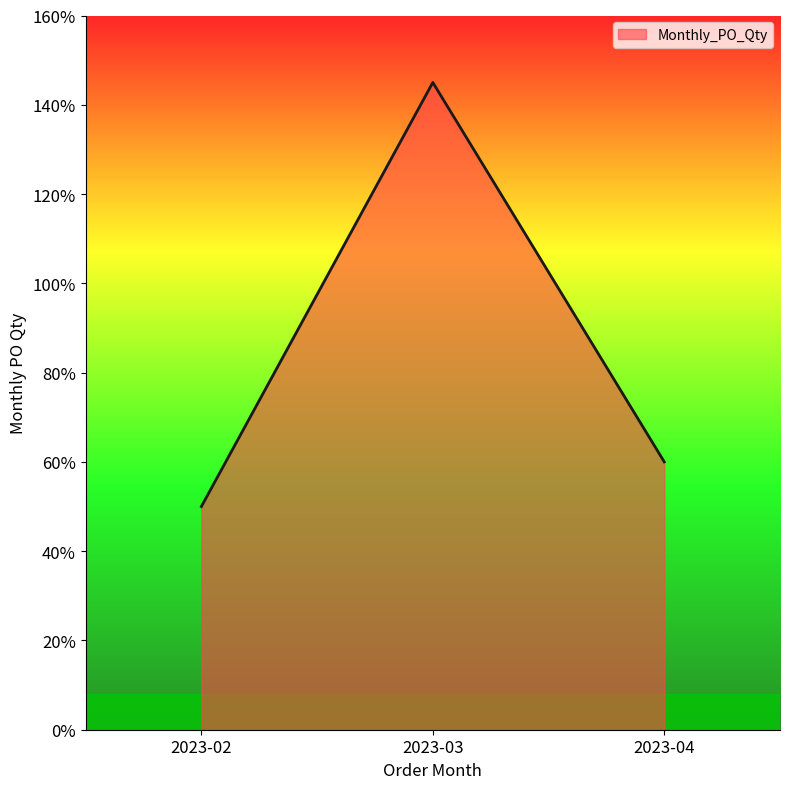

Which label corresponds to the smallest value in the chart?

2023-02